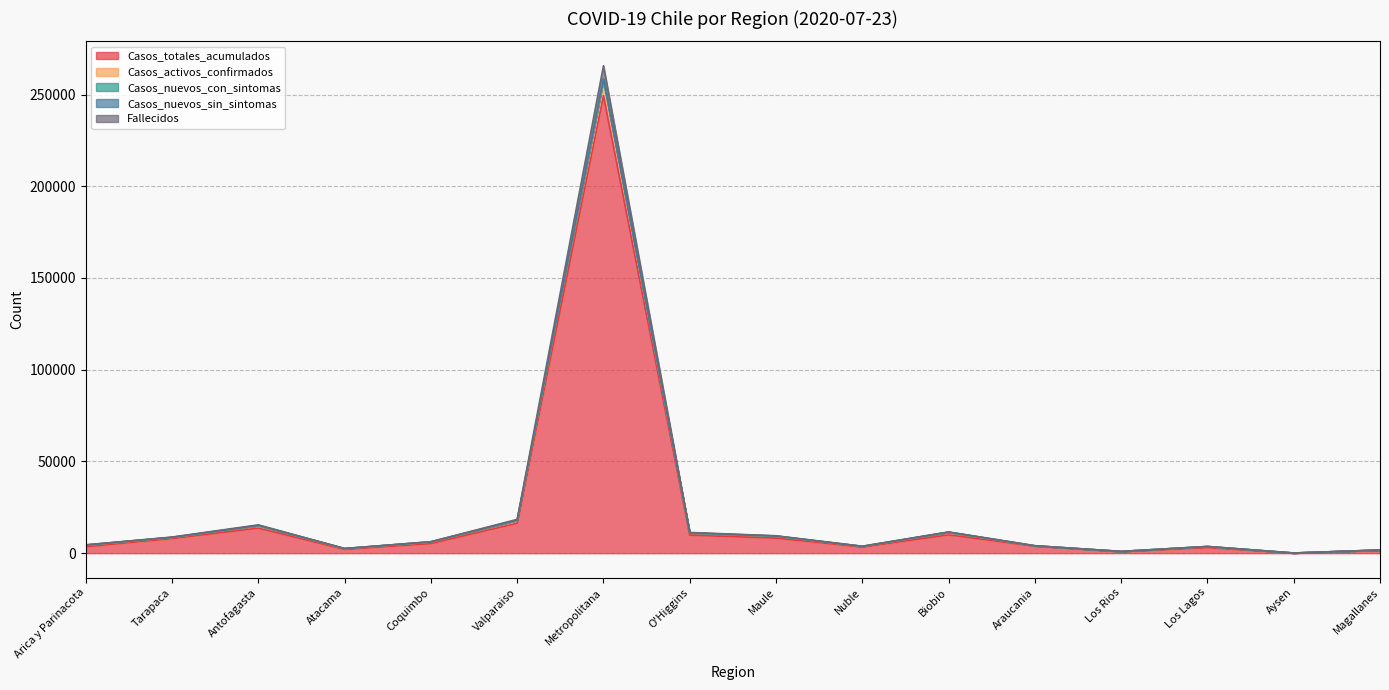

True or false: Fallecidos and Casos_activos_confirmados cross at least once.

False